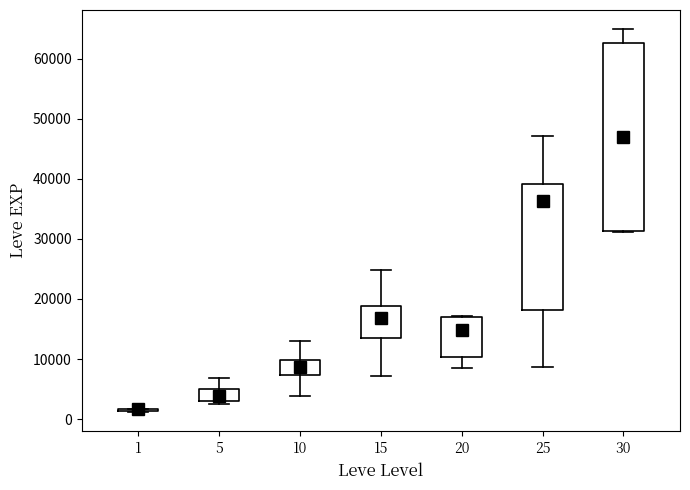

Where does the upper whisker of the box at x = 5 end on the y-axis? The values are not printed on the chart, so give them approximately, as read against the axis.

7000